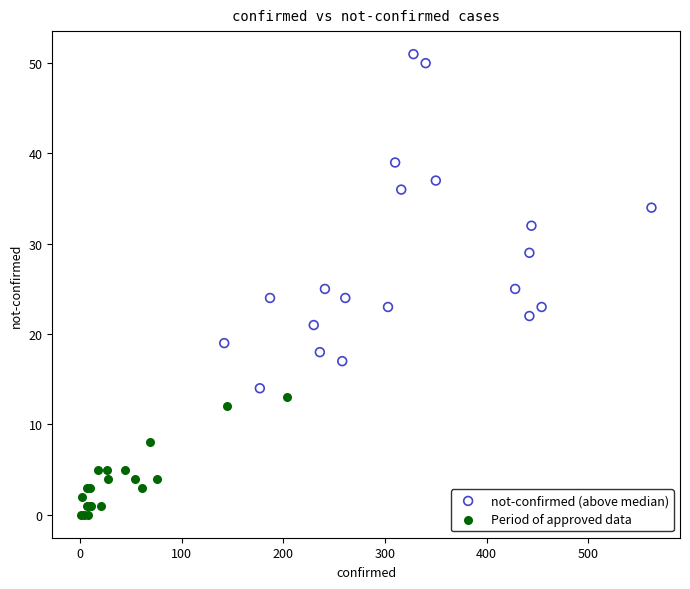

Which series has the widest spread of Y values?

not-confirmed (above median)